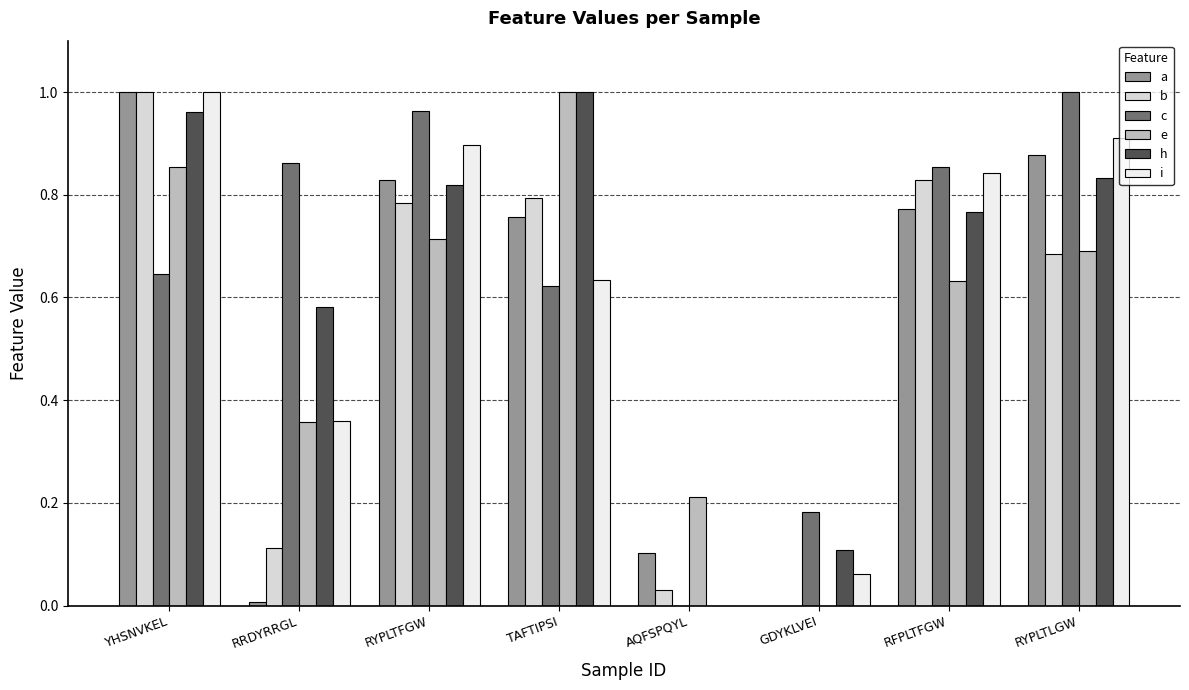

Are the bars grouped side by side (vs. stacked)?

Yes